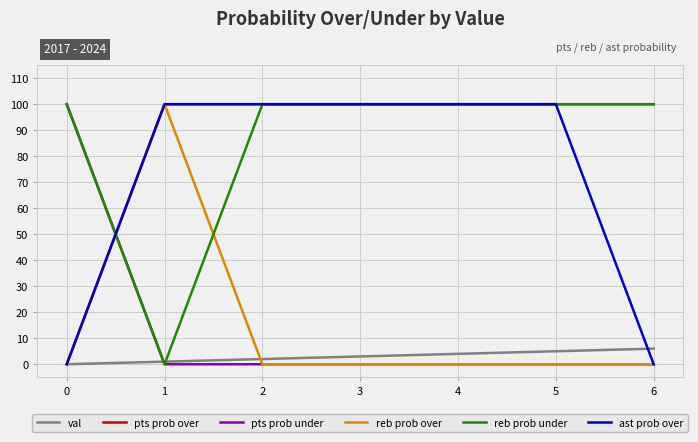

Is the value of pts prob under at 5 greater than the value of reb prob under at 4?

No